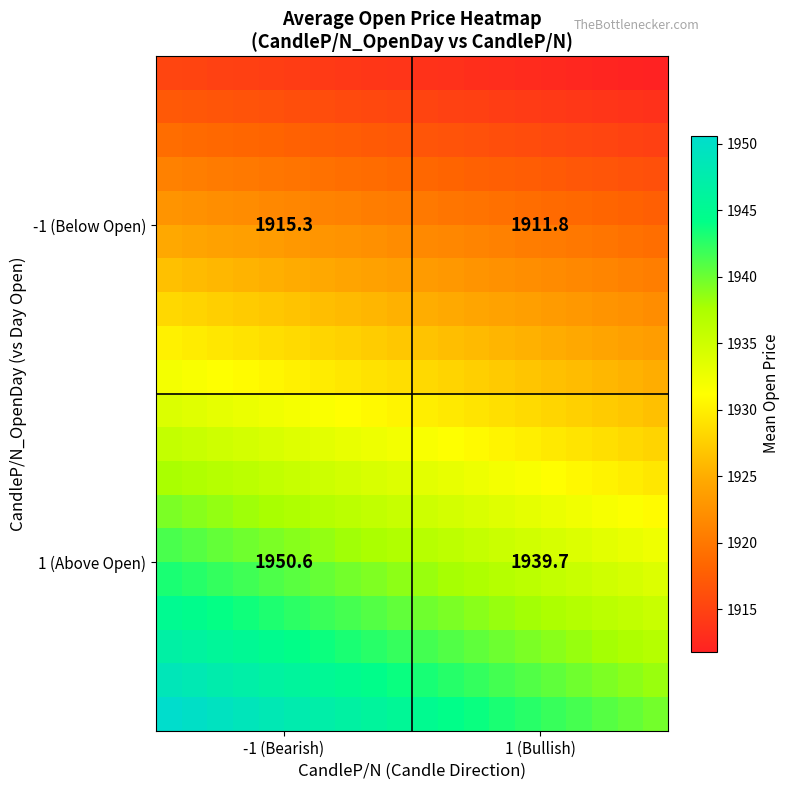

At how many categories does at least one series exceed 1943?

14